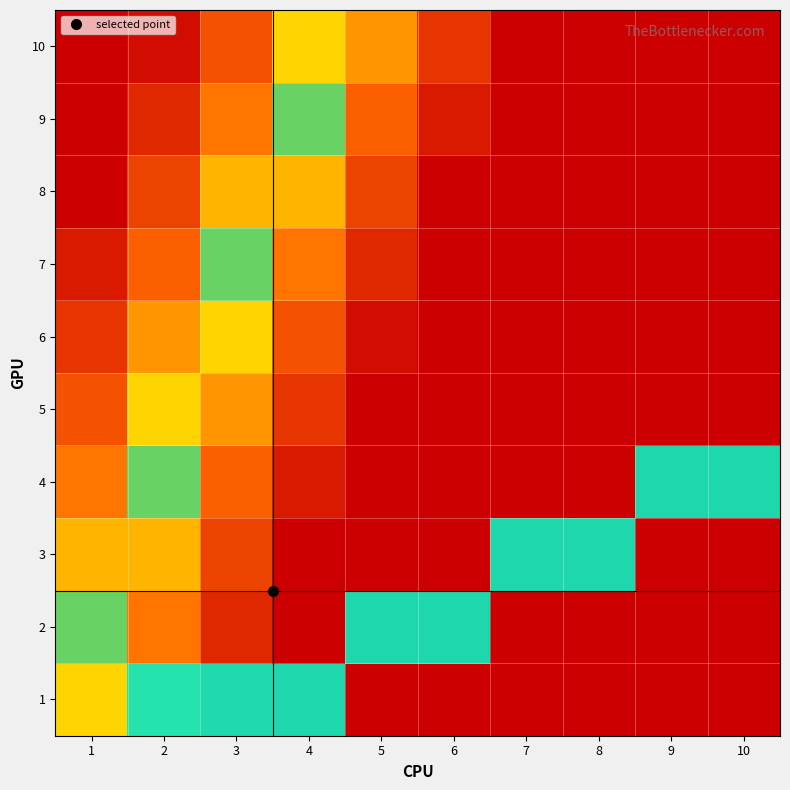

What is the greatest value displayed?

1